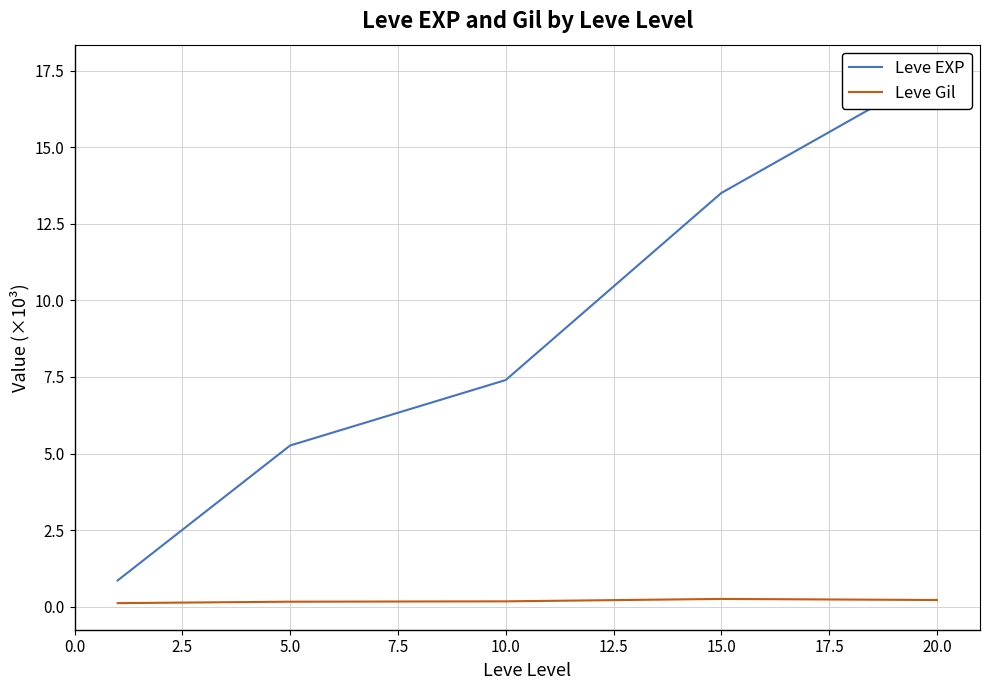

Is it true that Leve Gil equals 0.2 at 15.0?

True